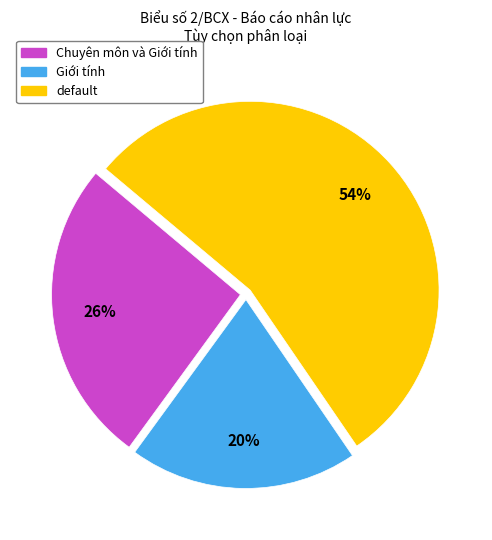

To the nearest percent, what is the average slice percentage?

33%